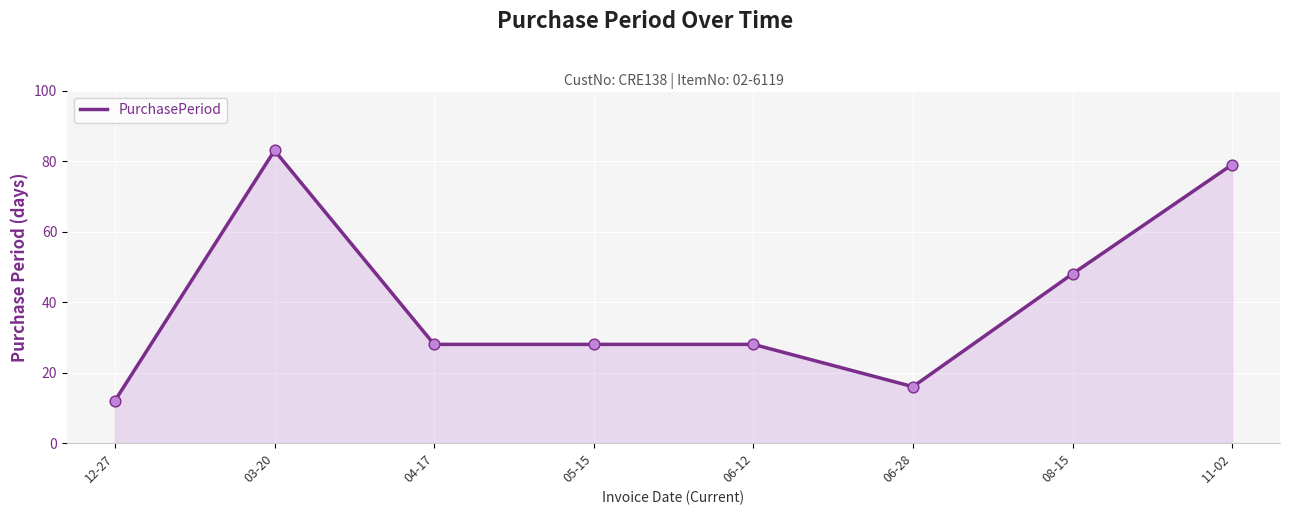

Between 05-15 and 08-15, which is larger?

08-15